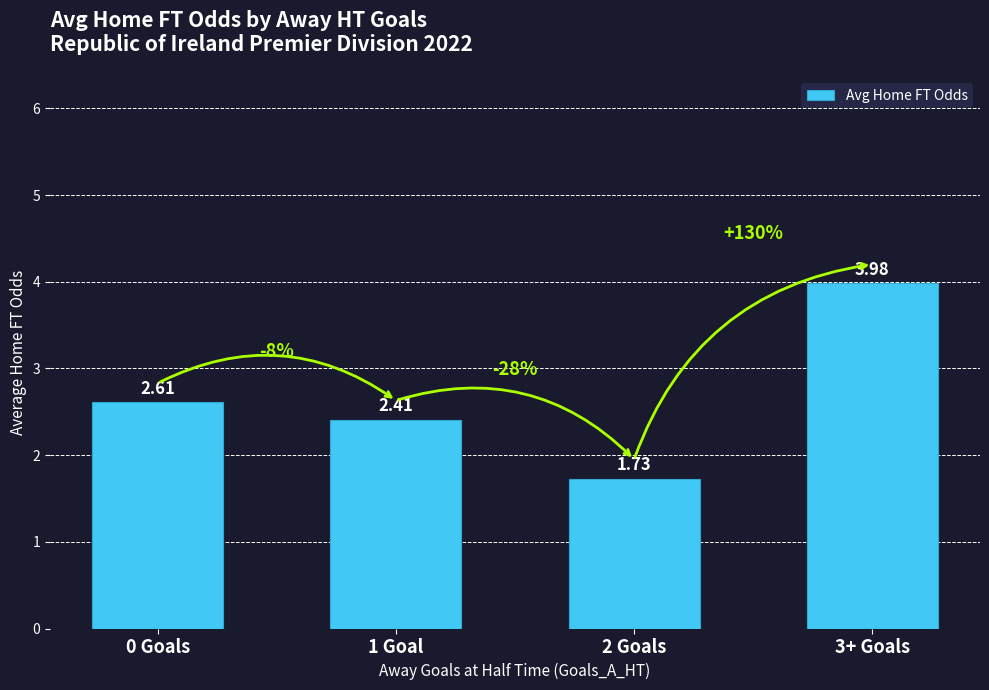

What is the ratio of the value at 1 Goal to the value at 3+ Goals?

0.6